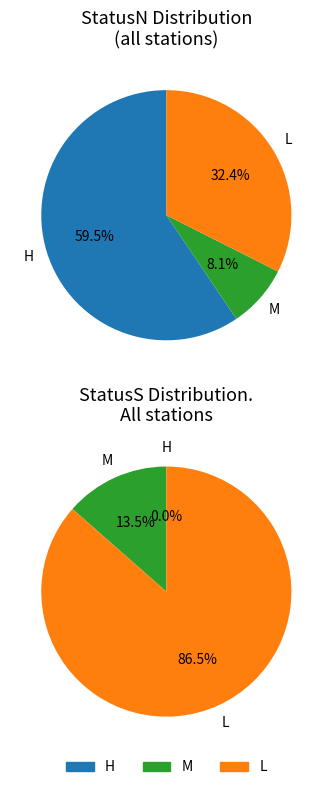

Between H and L, which series saw the biggest shift?

statusS_counts